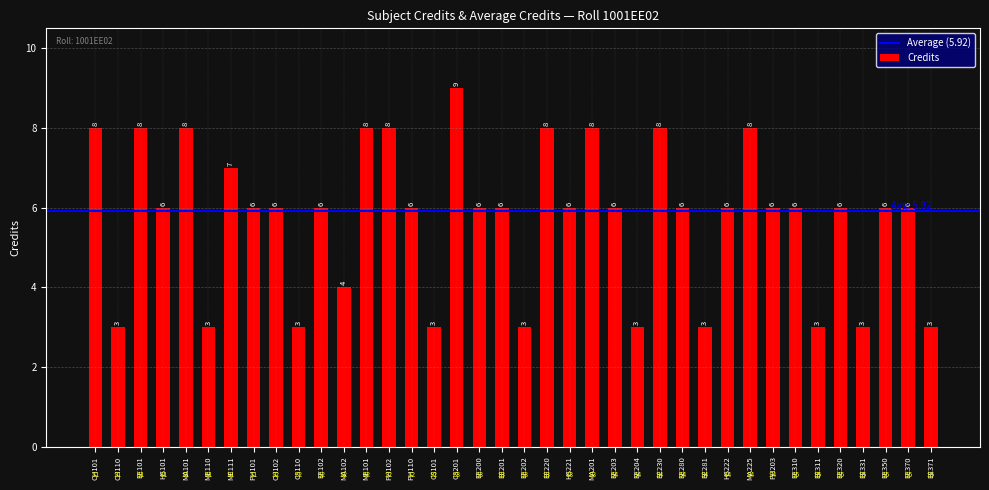

Which has a higher value, EE220 or ME111?

EE220